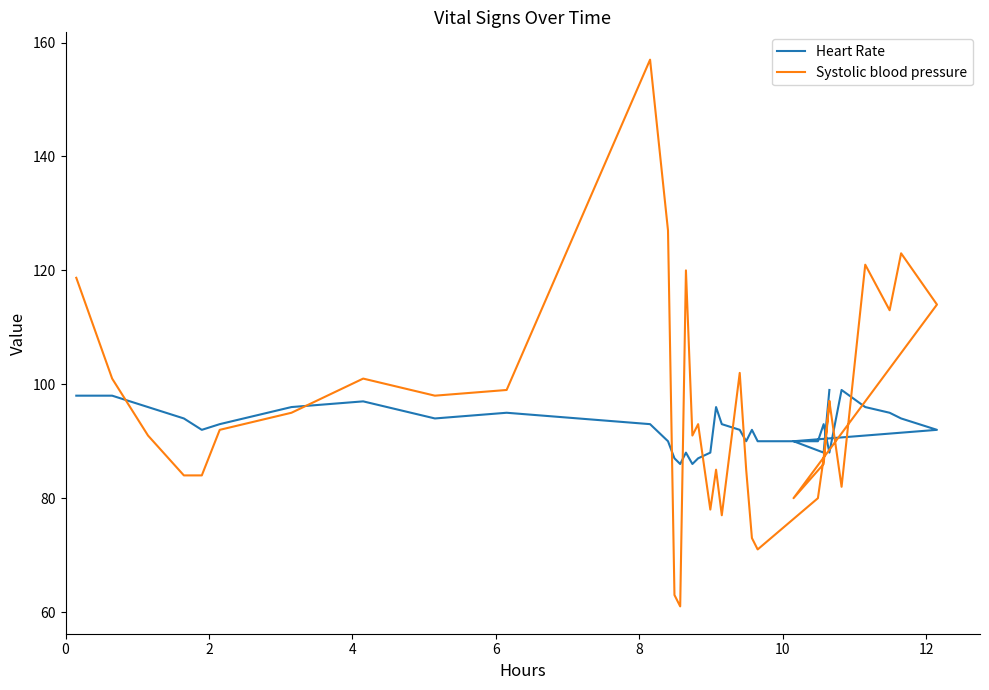

How many interior local valleys does the Heart Rate series have?

7